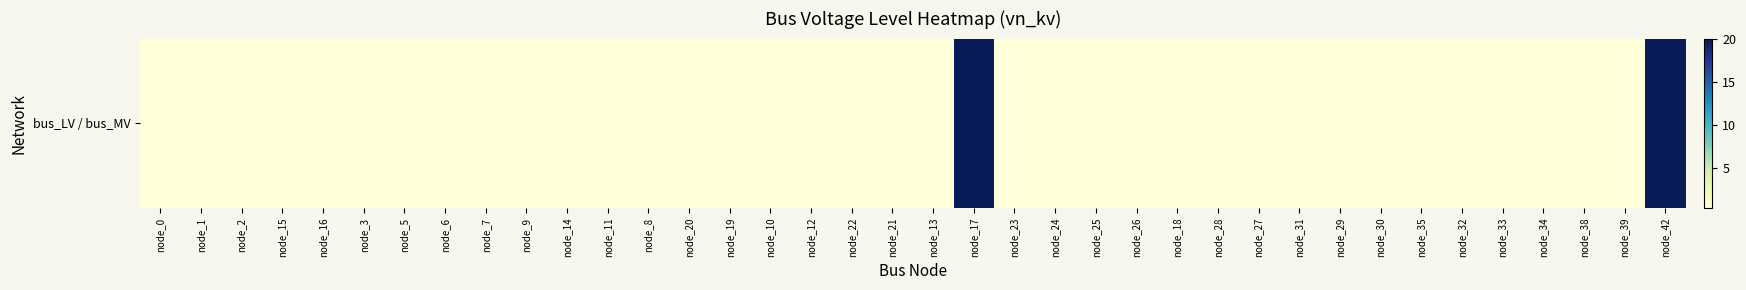

Reading left to right, extract all data points from this chart.

node_0=0.4	node_1=0.4	node_2=0.4	node_15=0.4	node_16=0.4	node_3=0.4	node_5=0.4	node_6=0.4	node_7=0.4	node_9=0.4	node_14=0.4	node_11=0.4	node_8=0.4	node_20=0.4	node_19=0.4	node_10=0.4	node_12=0.4	node_22=0.4	node_21=0.4	node_13=0.4	node_17=20.0	node_23=0.4	node_24=0.4	node_25=0.4	node_26=0.4	node_18=0.4	node_28=0.4	node_27=0.4	node_31=0.4	node_29=0.4	node_30=0.4	node_35=0.4	node_32=0.4	node_33=0.4	node_34=0.4	node_38=0.4	node_39=0.4	node_42=20.0